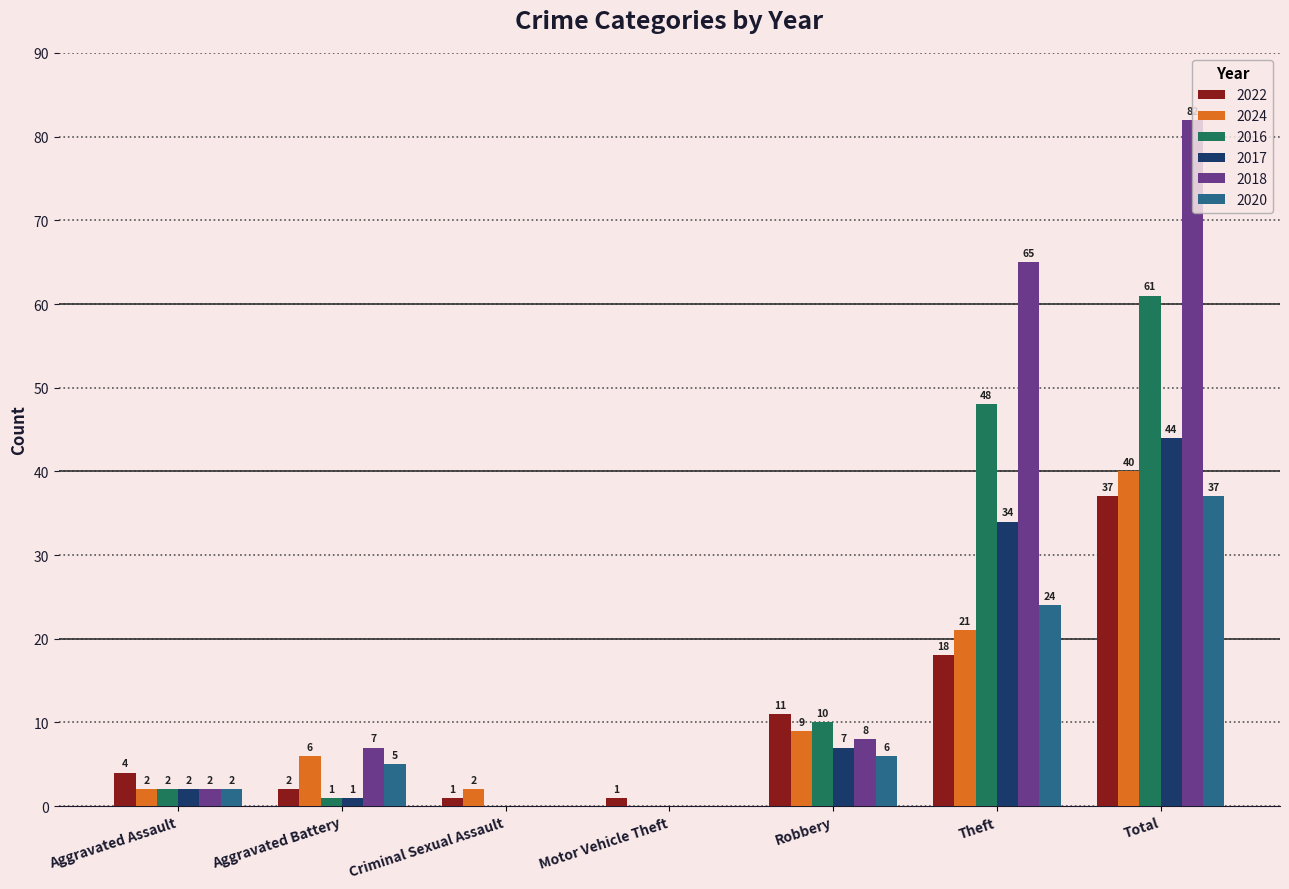

Where is 2020 nearest to the value 18?

Theft